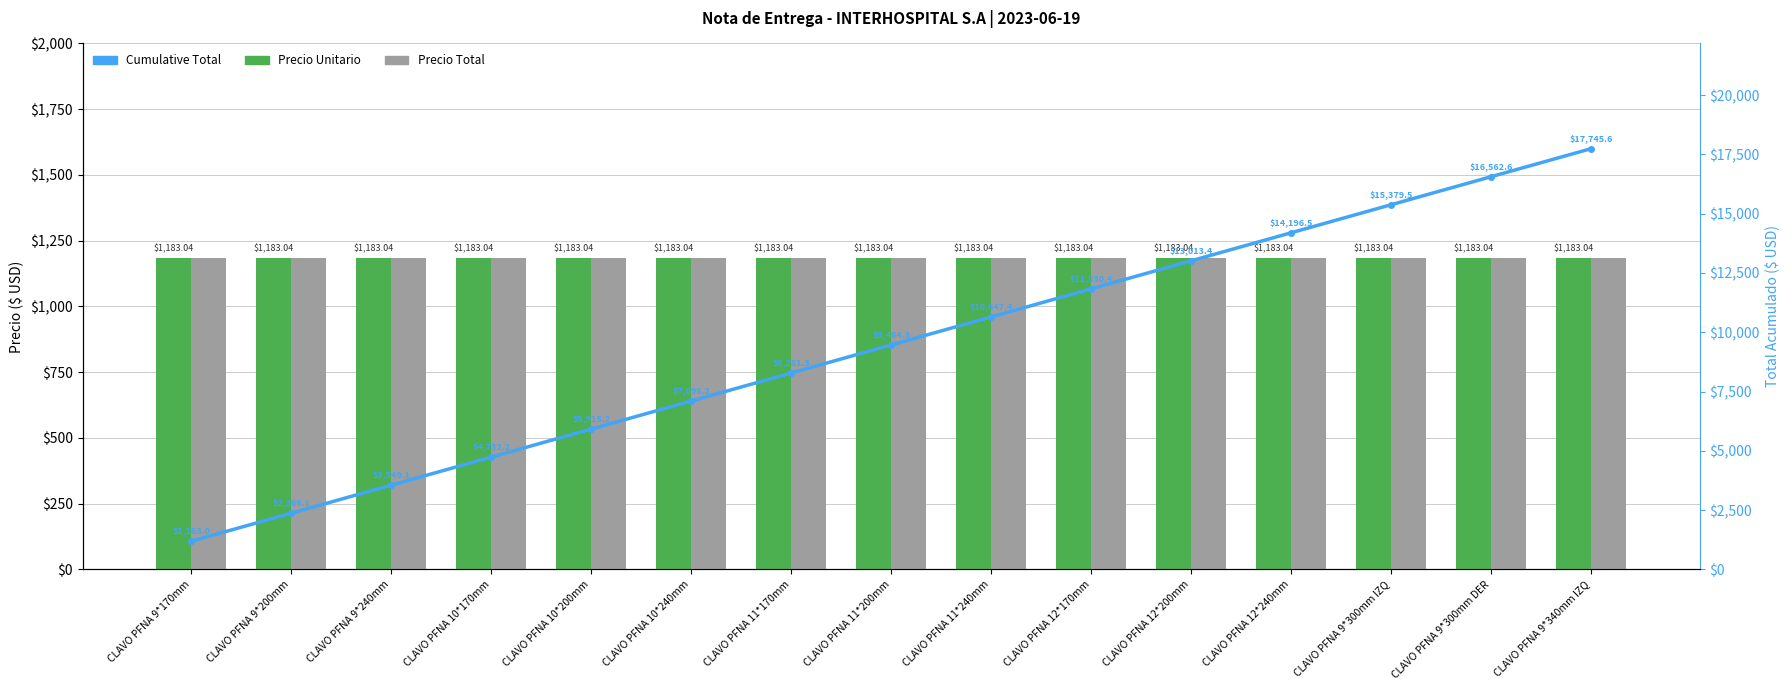

Is it true that Precio Unitario equals 1183.0 at CLAVO PFNA 10*240mm?

True